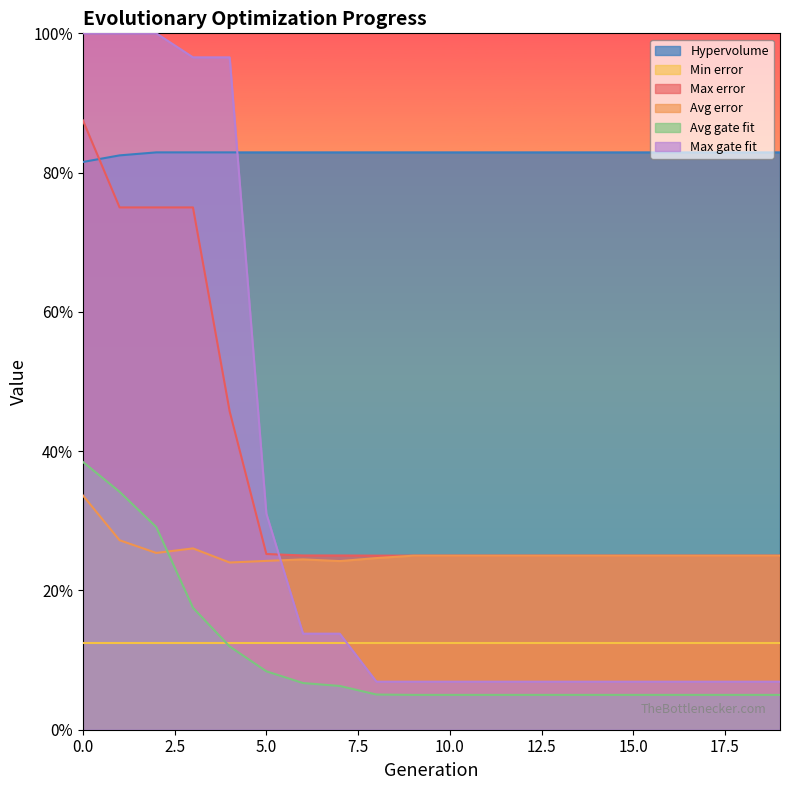

Count the Hypervolume values in the range 0 to 1.

20